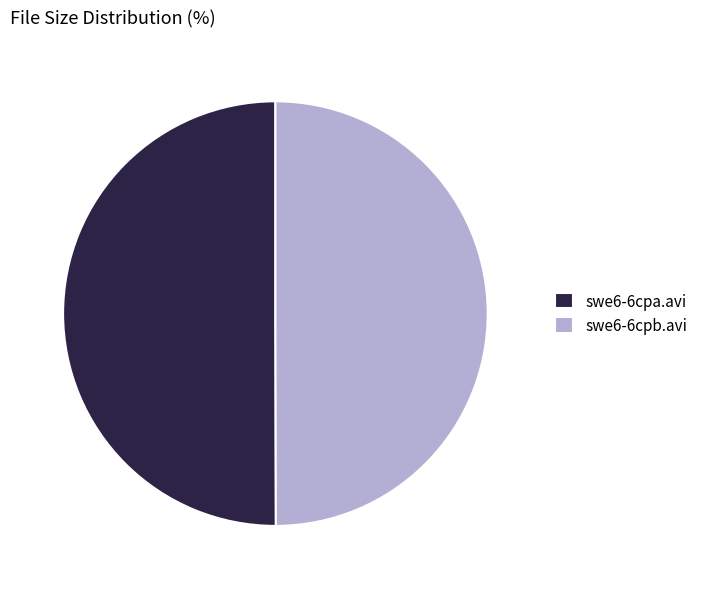

Count the number of slices in the pie.

2